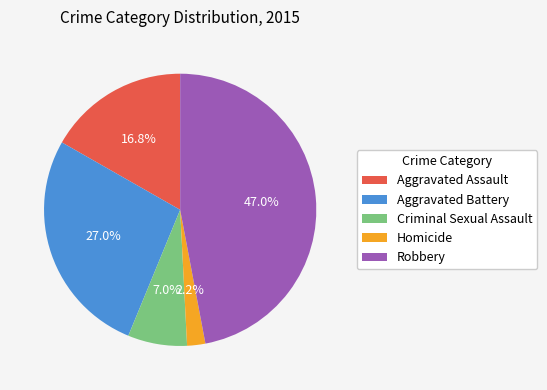

Between Criminal Sexual Assault and Homicide, which is larger?

Criminal Sexual Assault